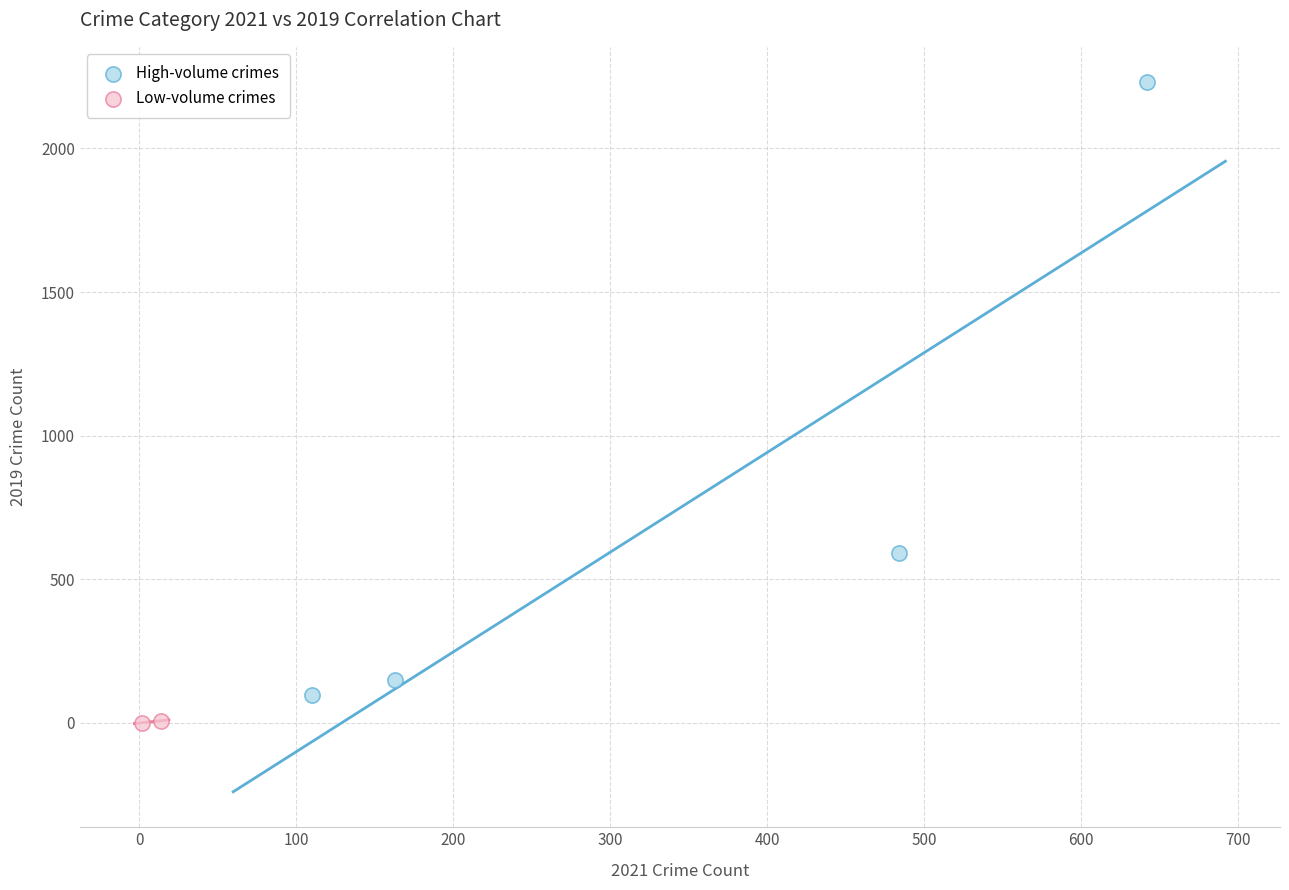

What are all the series names shown in the legend?

High-volume crimes, Low-volume crimes